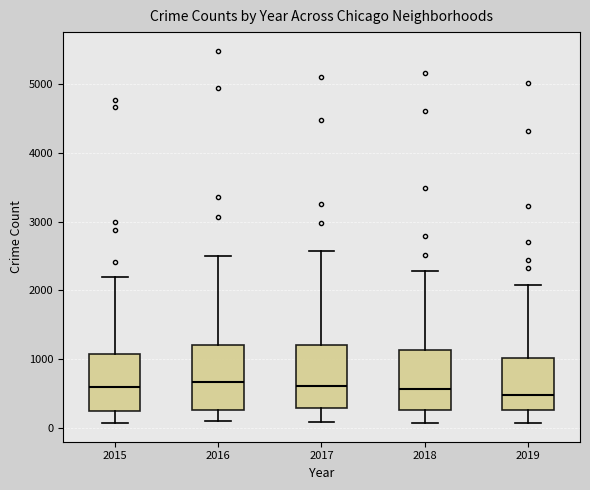

Reading left to right, read every box against the y-axis: the position of its median line, the range the box covers, and the ends of its whiskers. The values are not printed on the chart, so give them approximately, as read against the axis.

2015: median 600, box 300 to 1100, whiskers 100 to 2200
2016: median 700, box 300 to 1200, whiskers 100 to 2500
2017: median 600, box 300 to 1200, whiskers 100 to 2600
2018: median 600, box 300 to 1100, whiskers 100 to 2300
2019: median 500, box 300 to 1000, whiskers 100 to 2100